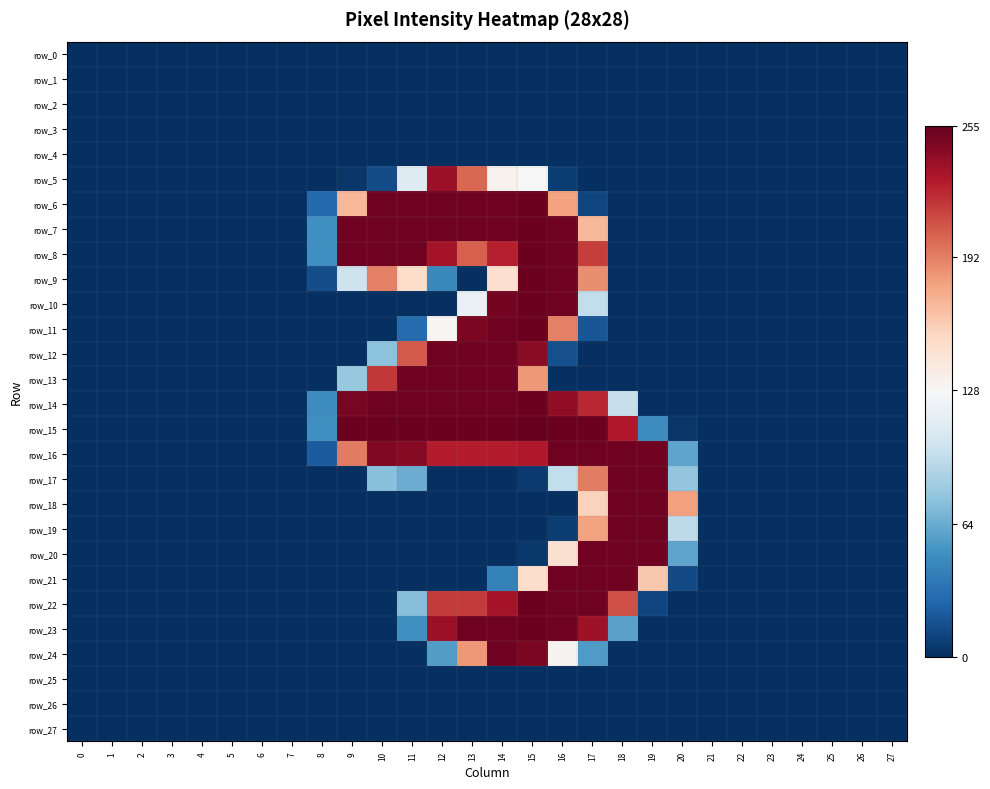

At how many categories does at least one series exceed 153?

12